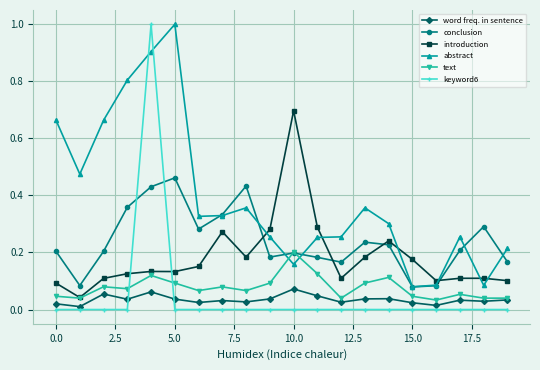

In word freq. in sentence, how many points are lower than both neighbors (excluding endpoints)?

7